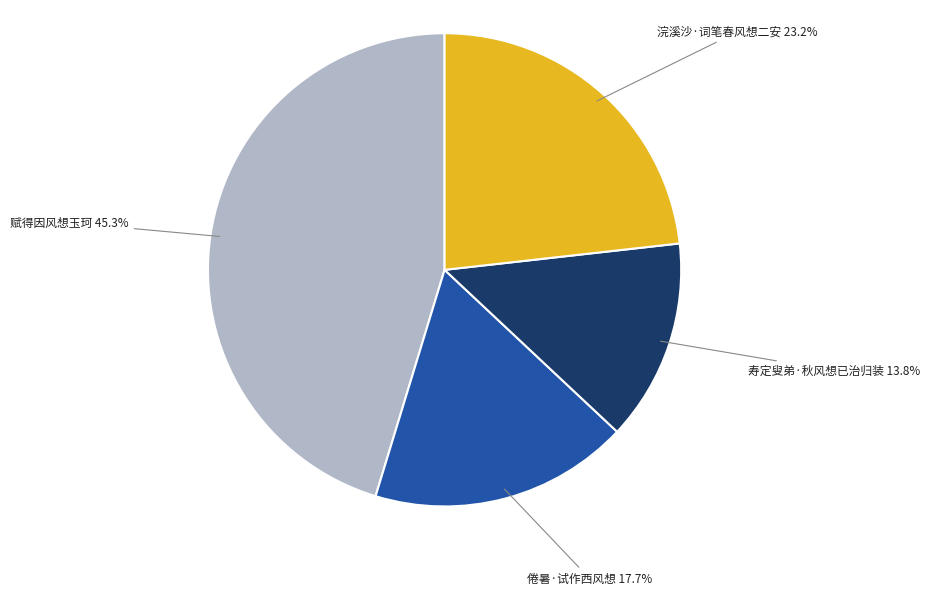

The 浣溪沙·词笔春风想二安 slice represents 23% of the pie. True or false?

True